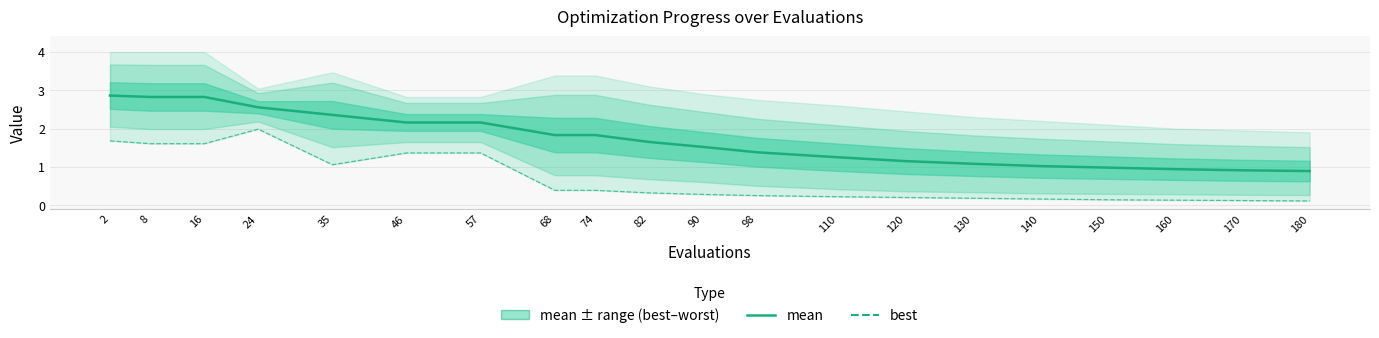

What are all the series names shown in the legend?

mean, best